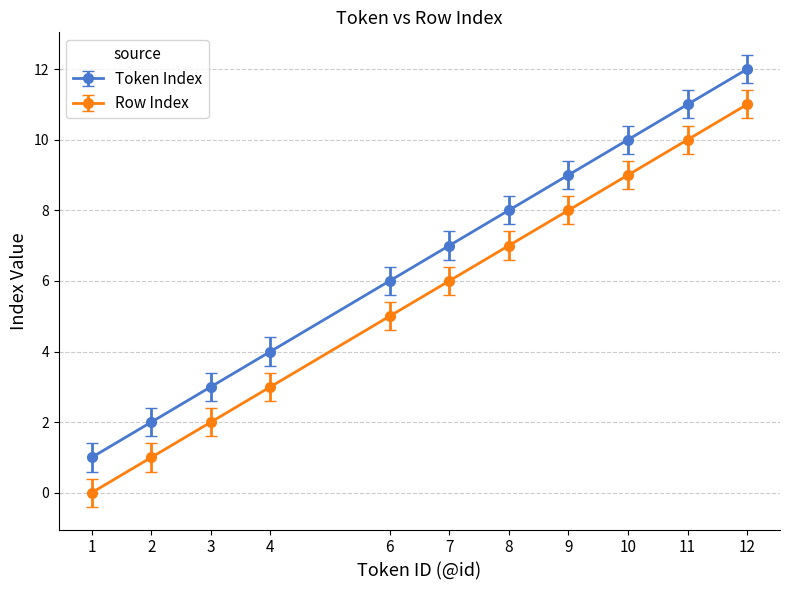

True or false: Token Index has more than 2 points higher than both neighbors.

False